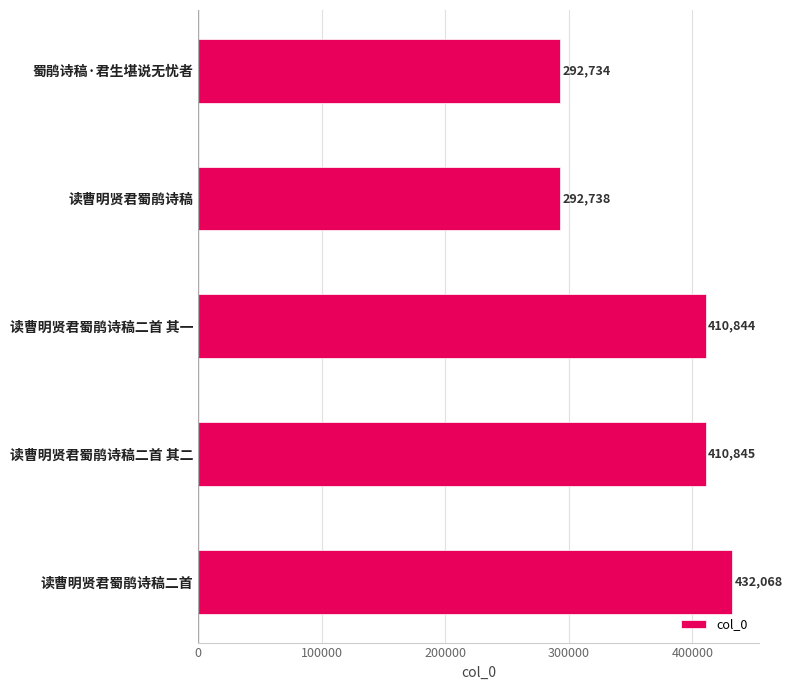

How many values are below 410844?

2